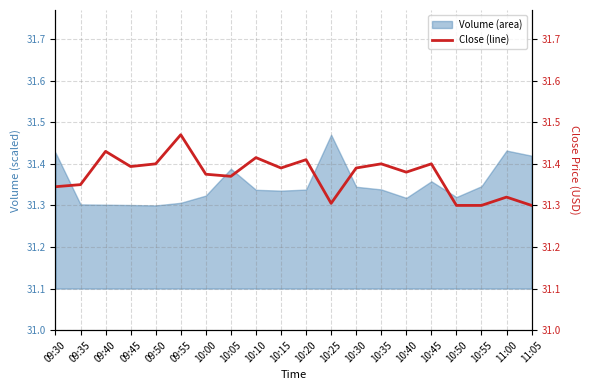

What is the greatest value displayed?

31.5